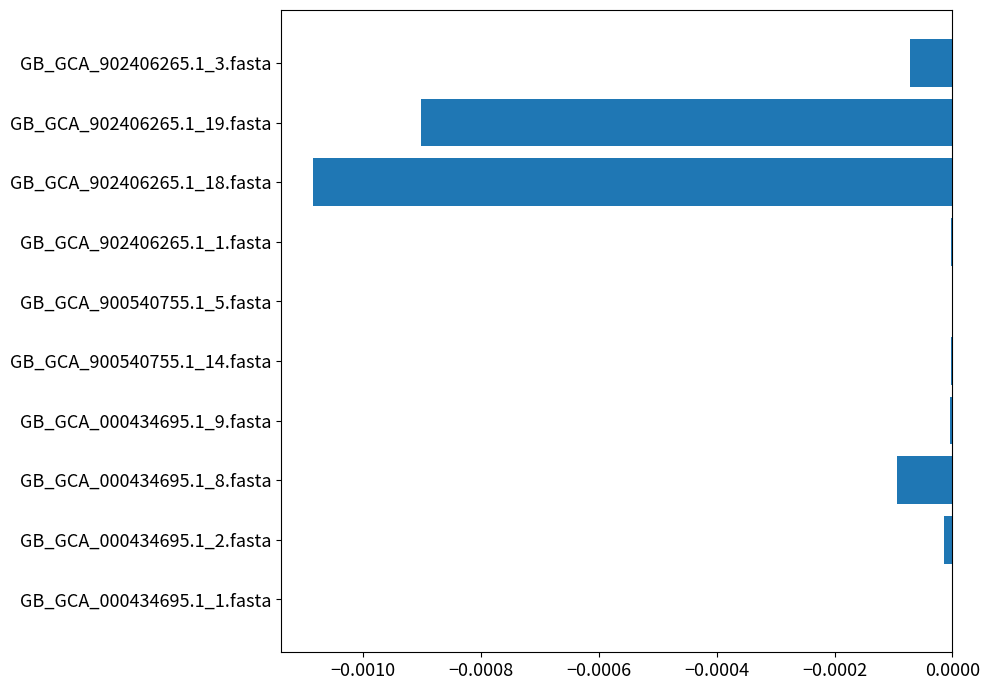

The chart shows a value of -0.0 at GB_GCA_000434695.1_8.fasta. True or false?

True